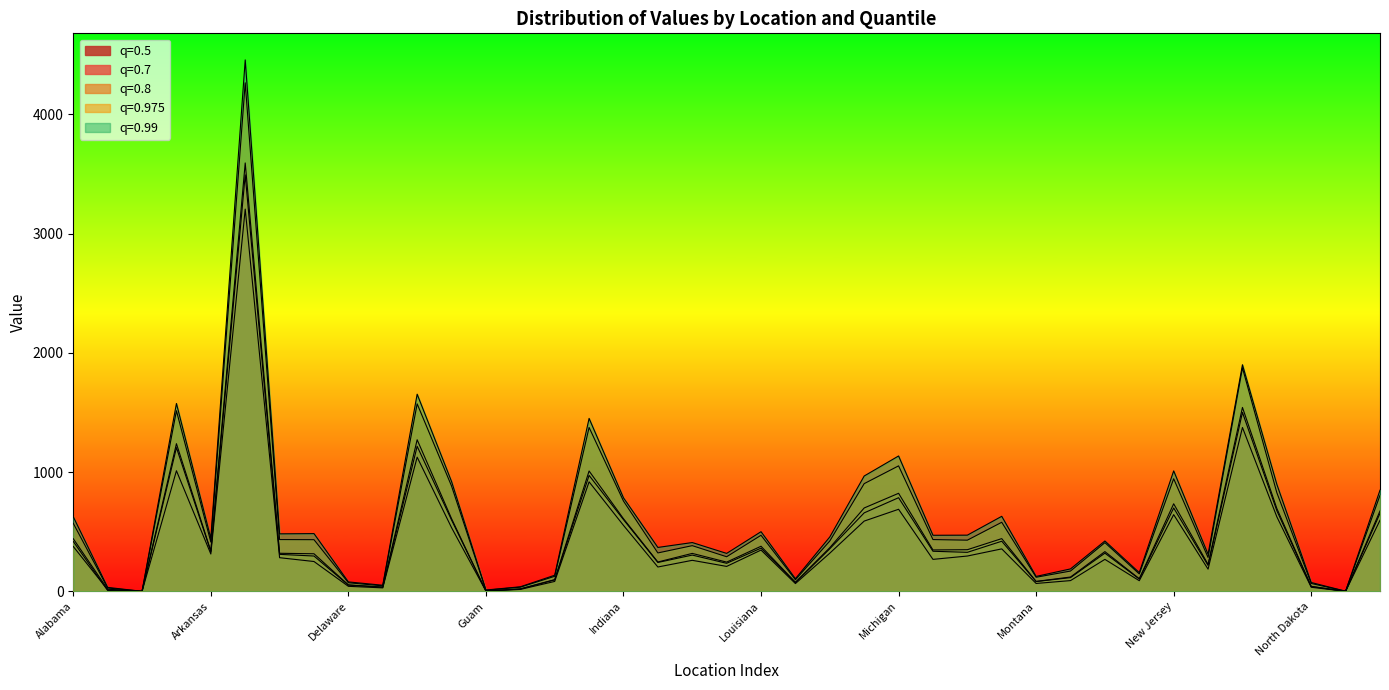

At which category does the chart reach its peak across all series?

California